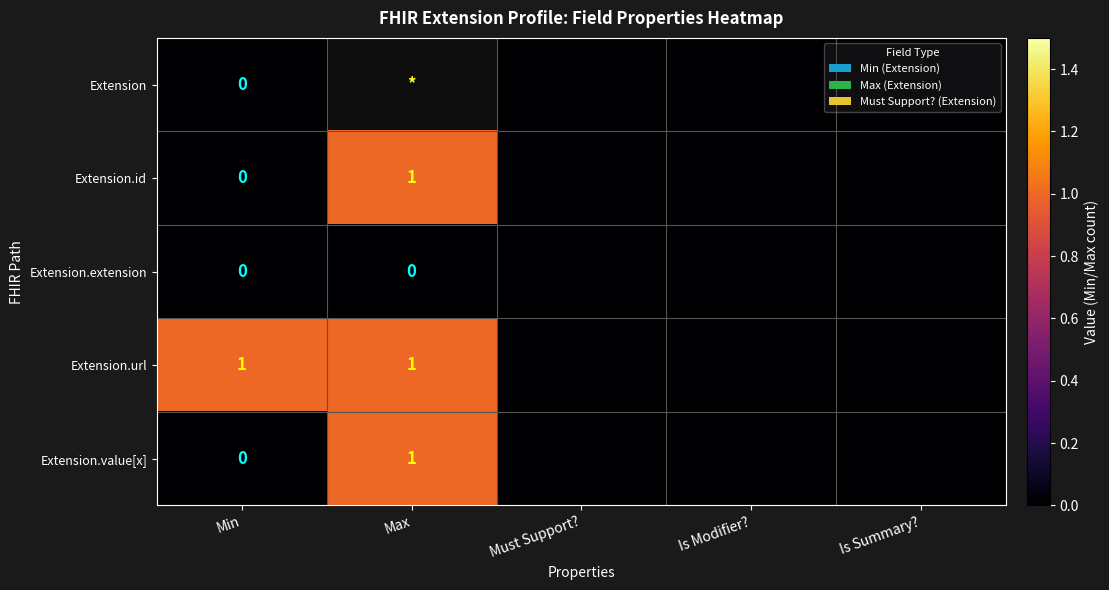

The value of Extension.url at Min is 0. True or false?

False